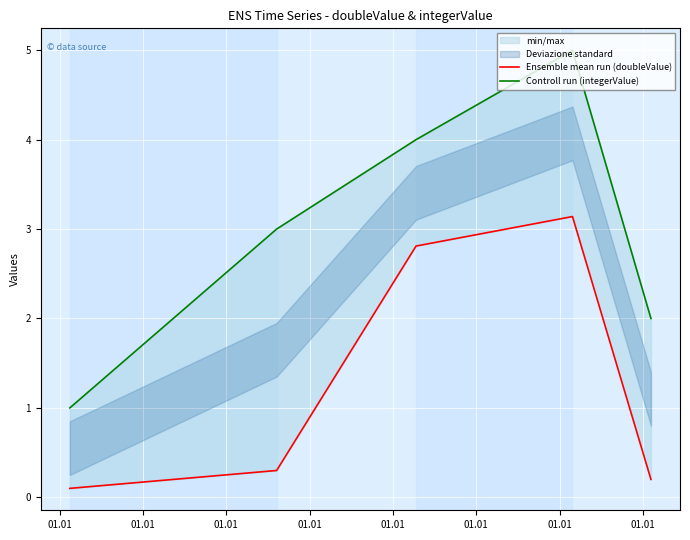

Which series changed the most between 01.01 and 01.01?

Ensemble mean run (doubleValue)